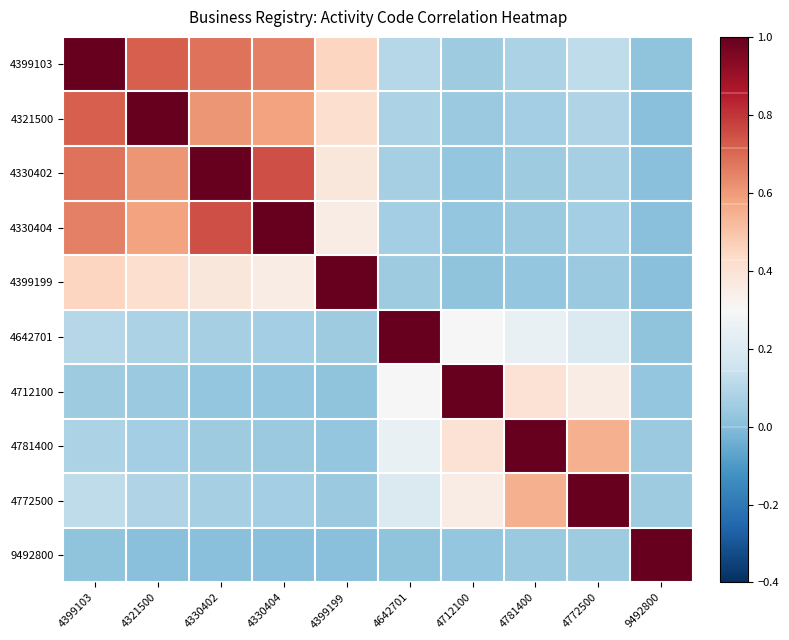

Reading left to right, what are all the values shown in this chart?

4399103: 4399103=1.0	4321500=0.7	4330402=0.7	4330404=0.7	4399199=0.5	4642701=0.1	4712100=0.1	4781400=0.1	4772500=0.1	9492800=0.0
4321500: 4399103=0.7	4321500=1.0	4330402=0.6	4330404=0.6	4399199=0.4	4642701=0.1	4712100=0.0	4781400=0.1	4772500=0.1	9492800=0.0
4330402: 4399103=0.7	4321500=0.6	4330402=1.0	4330404=0.8	4399199=0.4	4642701=0.1	4712100=0.0	4781400=0.1	4772500=0.1	9492800=0.0
4330404: 4399103=0.7	4321500=0.6	4330402=0.8	4330404=1.0	4399199=0.3	4642701=0.1	4712100=0.0	4781400=0.0	4772500=0.1	9492800=0.0
4399199: 4399103=0.5	4321500=0.4	4330402=0.4	4330404=0.3	4399199=1.0	4642701=0.1	4712100=0.0	4781400=0.0	4772500=0.0	9492800=0.0
4642701: 4399103=0.1	4321500=0.1	4330402=0.1	4330404=0.1	4399199=0.1	4642701=1.0	4712100=0.3	4781400=0.2	4772500=0.2	9492800=0.0
4712100: 4399103=0.1	4321500=0.0	4330402=0.0	4330404=0.0	4399199=0.0	4642701=0.3	4712100=1.0	4781400=0.4	4772500=0.3	9492800=0.0
4781400: 4399103=0.1	4321500=0.1	4330402=0.1	4330404=0.0	4399199=0.0	4642701=0.2	4712100=0.4	4781400=1.0	4772500=0.6	9492800=0.0
4772500: 4399103=0.1	4321500=0.1	4330402=0.1	4330404=0.1	4399199=0.0	4642701=0.2	4712100=0.3	4781400=0.6	4772500=1.0	9492800=0.1
9492800: 4399103=0.0	4321500=0.0	4330402=0.0	4330404=0.0	4399199=0.0	4642701=0.0	4712100=0.0	4781400=0.0	4772500=0.1	9492800=1.0